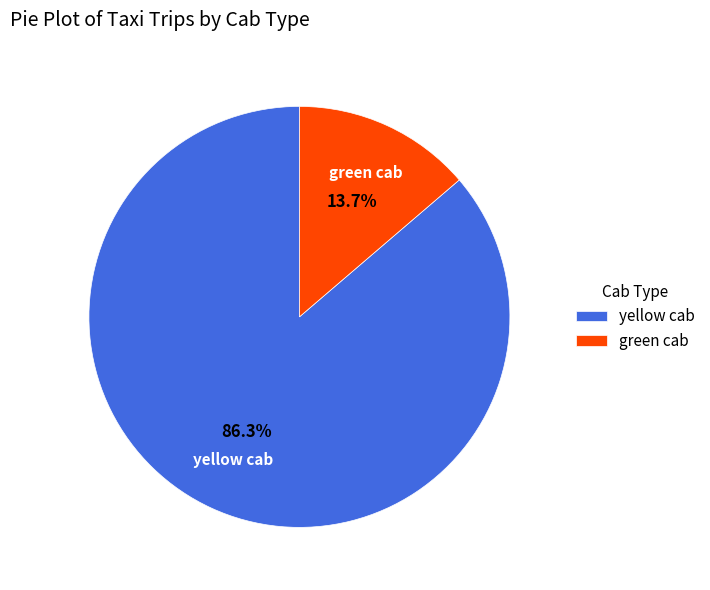

To the nearest percent, what is the combined percentage of yellow and green?

100%